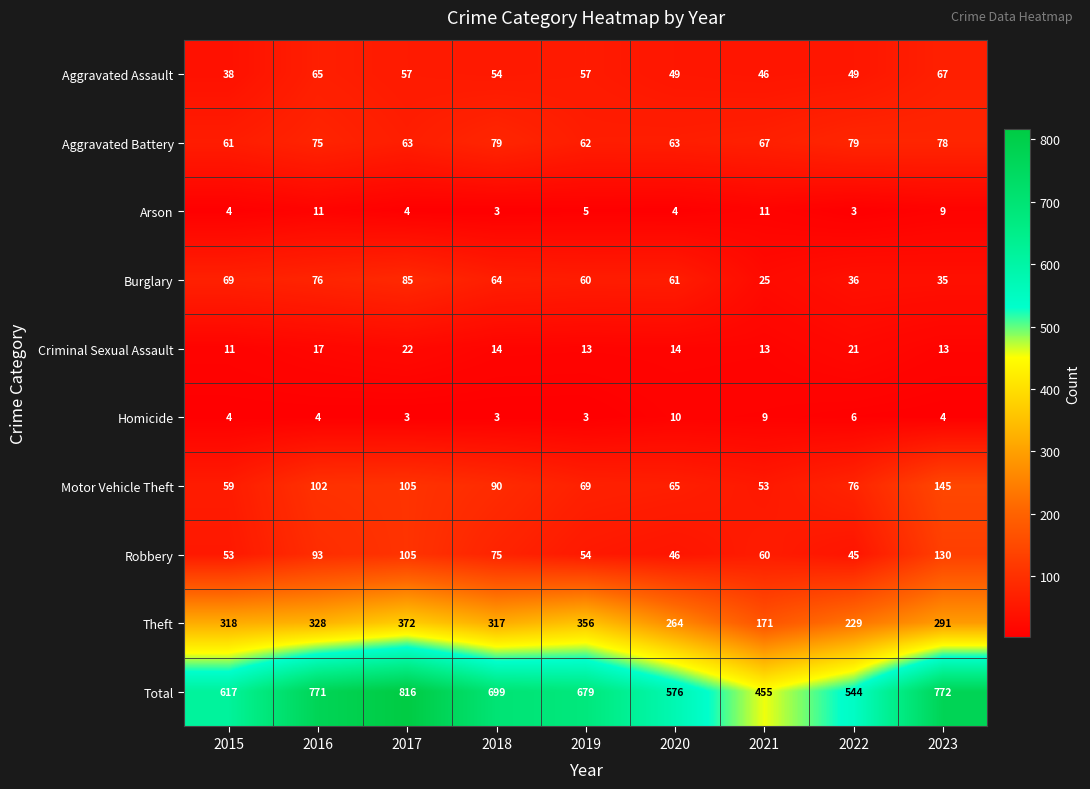

Which category has the highest value in the Aggravated Assault series?

2023